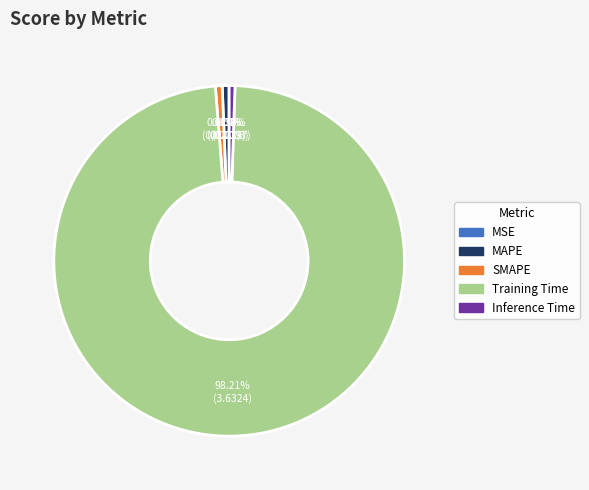

To the nearest percent, what portion does Training Time represent?

98%